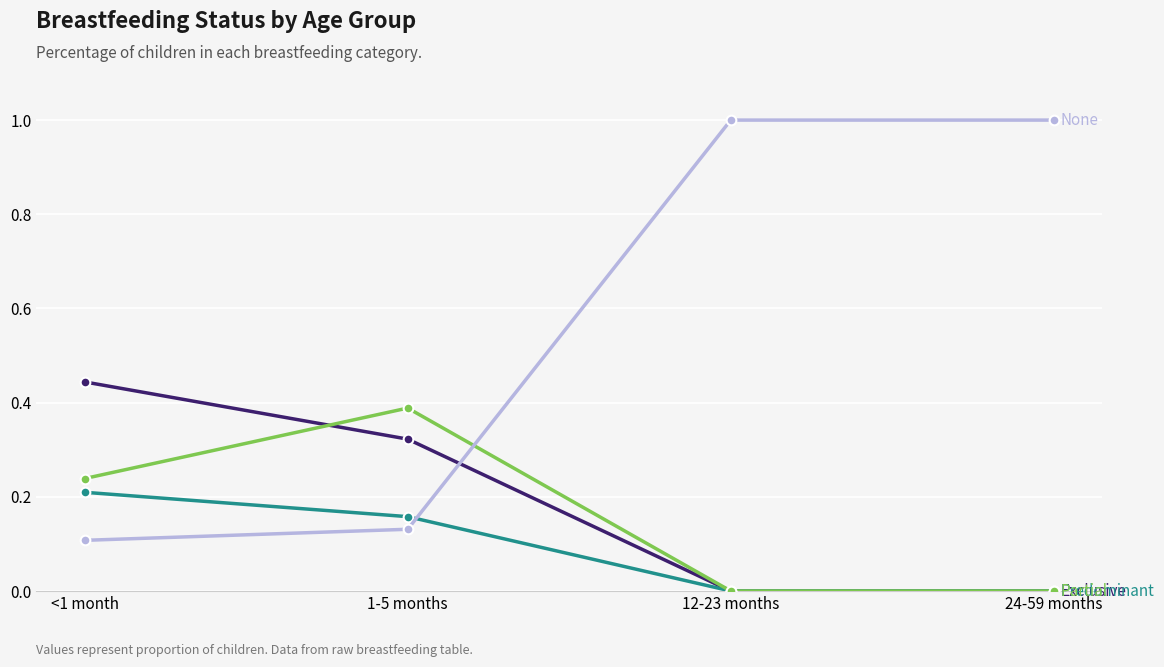

What is the spread (max minus min) of values at 12-23 months?

1.0